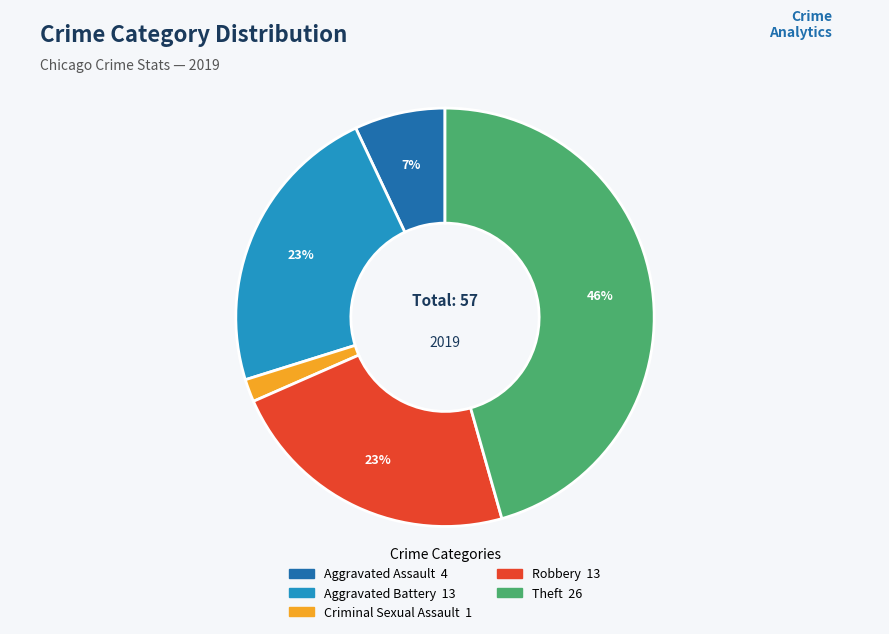

To the nearest percent, what is the average slice percentage?

20%